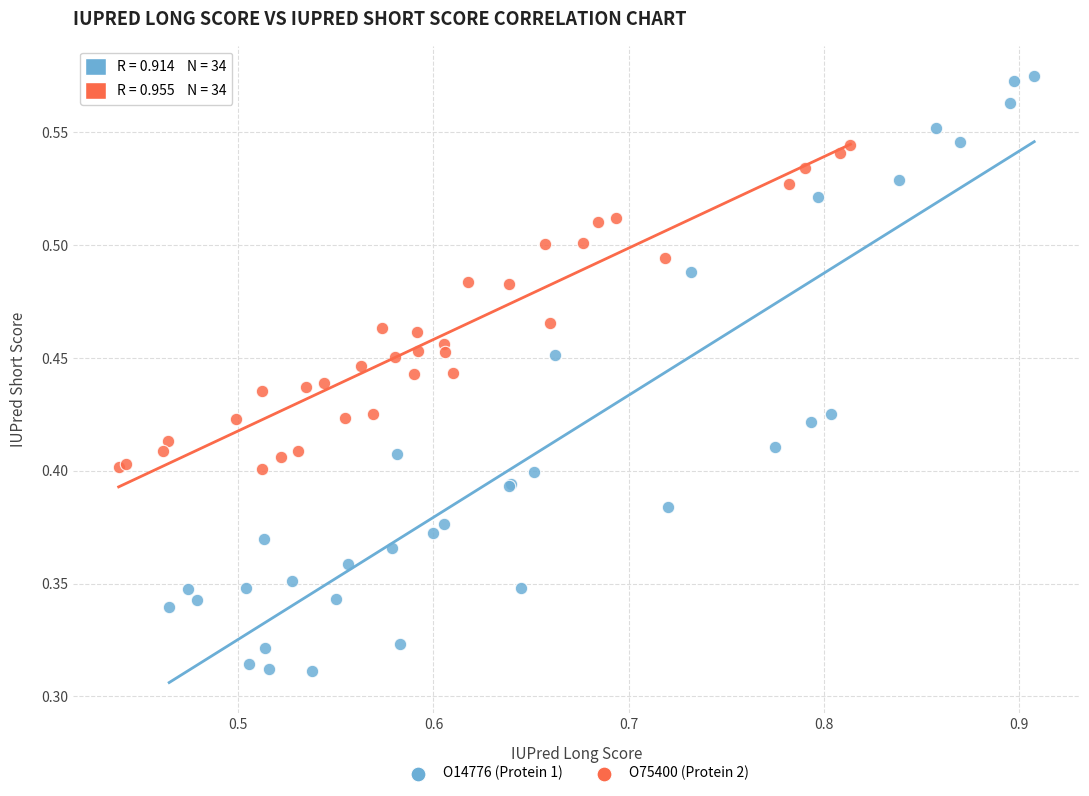

Which series reaches the maximum Y coordinate?

O14776 (Protein 1)